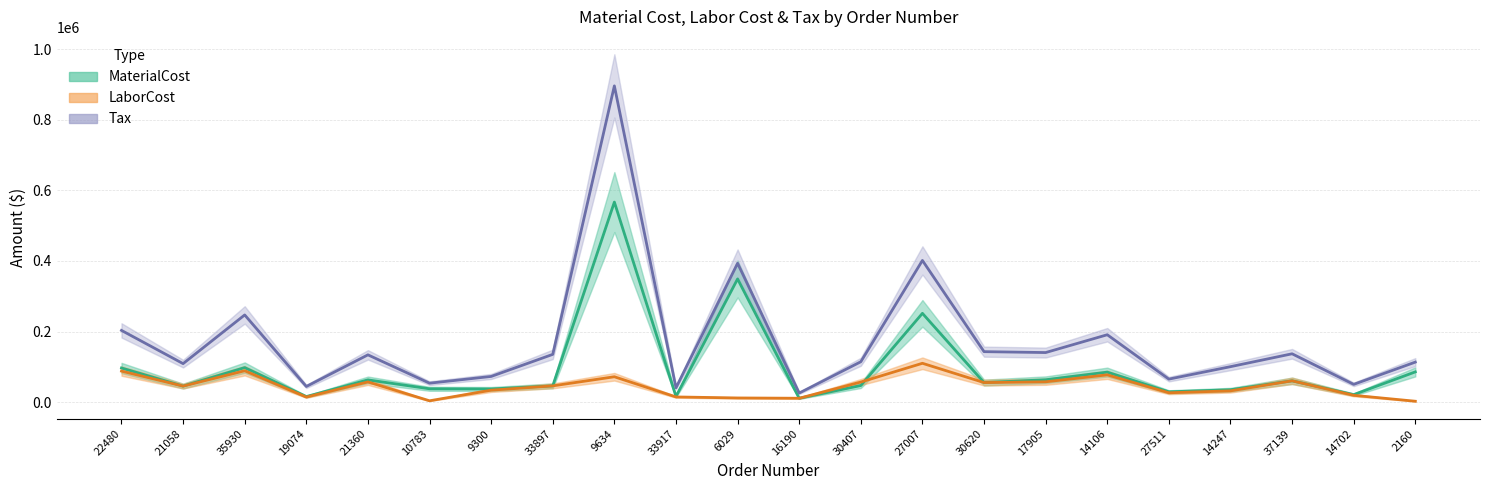

At how many categories does at least one series exceed 58011?

17